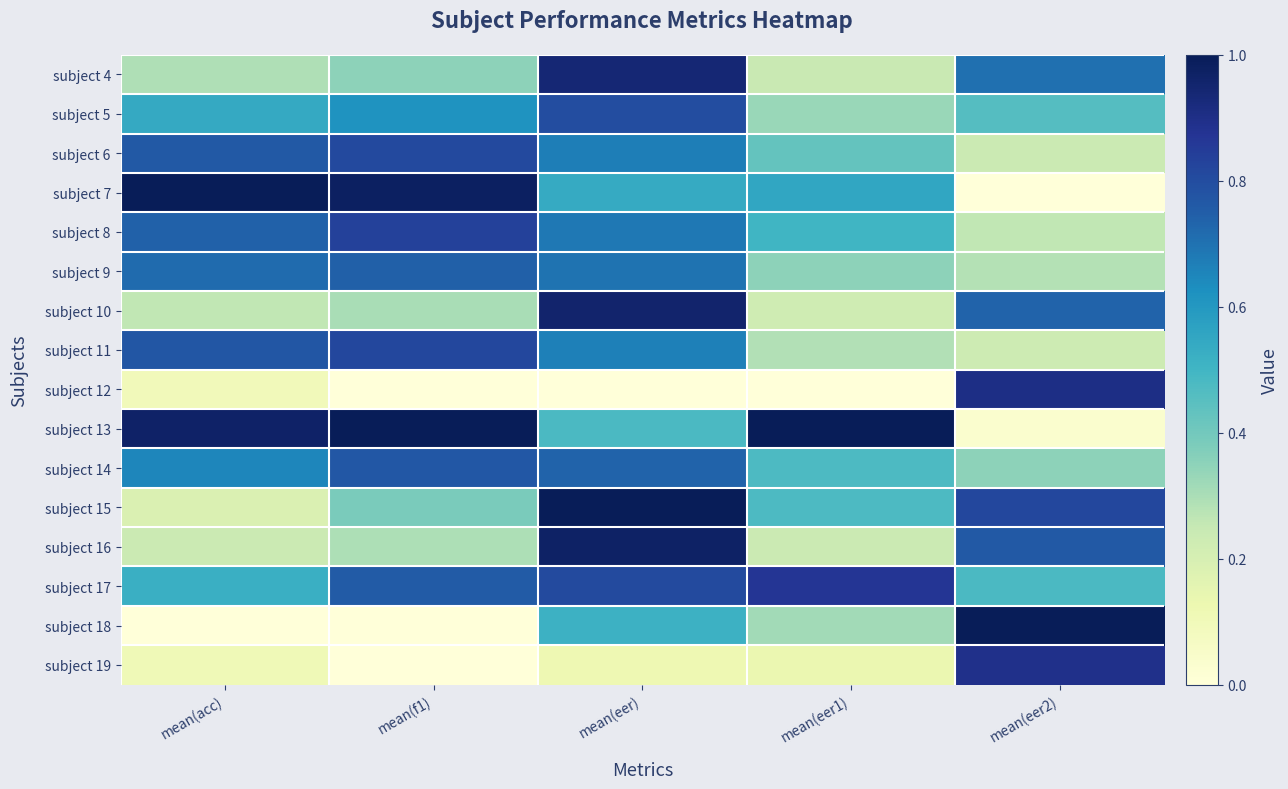

Reading right to left, extract all data points from this chart.

subject 4: mean(eer2)=0.7	mean(eer1)=0.2	mean(eer)=0.9	mean(f1)=0.4	mean(acc)=0.3
subject 5: mean(eer2)=0.5	mean(eer1)=0.3	mean(eer)=0.8	mean(f1)=0.6	mean(acc)=0.5
subject 6: mean(eer2)=0.2	mean(eer1)=0.4	mean(eer)=0.7	mean(f1)=0.8	mean(acc)=0.8
subject 7: mean(eer2)=0.0	mean(eer1)=0.6	mean(eer)=0.5	mean(f1)=1.0	mean(acc)=1.0
subject 8: mean(eer2)=0.3	mean(eer1)=0.5	mean(eer)=0.7	mean(f1)=0.8	mean(acc)=0.7
subject 9: mean(eer2)=0.3	mean(eer1)=0.4	mean(eer)=0.7	mean(f1)=0.7	mean(acc)=0.7
subject 10: mean(eer2)=0.7	mean(eer1)=0.2	mean(eer)=1.0	mean(f1)=0.3	mean(acc)=0.3
subject 11: mean(eer2)=0.2	mean(eer1)=0.3	mean(eer)=0.7	mean(f1)=0.8	mean(acc)=0.8
subject 12: mean(eer2)=0.9	mean(eer1)=0.0	mean(eer)=0.0	mean(f1)=0.0	mean(acc)=0.1
subject 13: mean(eer2)=0.0	mean(eer1)=1.0	mean(eer)=0.5	mean(f1)=1.0	mean(acc)=1.0
subject 14: mean(eer2)=0.3	mean(eer1)=0.5	mean(eer)=0.7	mean(f1)=0.8	mean(acc)=0.6
subject 15: mean(eer2)=0.8	mean(eer1)=0.5	mean(eer)=1.0	mean(f1)=0.4	mean(acc)=0.2
subject 16: mean(eer2)=0.8	mean(eer1)=0.2	mean(eer)=1.0	mean(f1)=0.3	mean(acc)=0.2
subject 17: mean(eer2)=0.5	mean(eer1)=0.9	mean(eer)=0.8	mean(f1)=0.8	mean(acc)=0.5
subject 18: mean(eer2)=1.0	mean(eer1)=0.3	mean(eer)=0.5	mean(f1)=0.0	mean(acc)=0.0
subject 19: mean(eer2)=0.9	mean(eer1)=0.1	mean(eer)=0.1	mean(f1)=0.0	mean(acc)=0.1